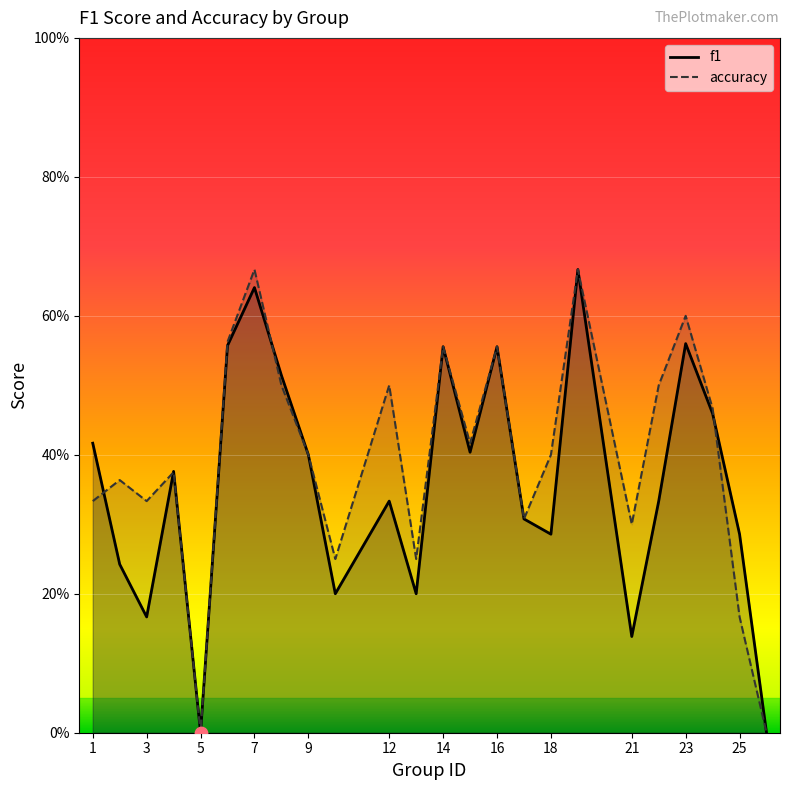

At how many categories does at least one series exceed 0?

22